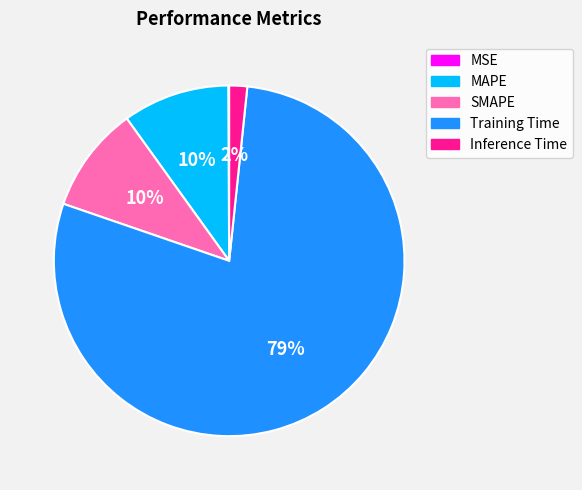

Is it true that Inference Time is 2% of the pie?

True